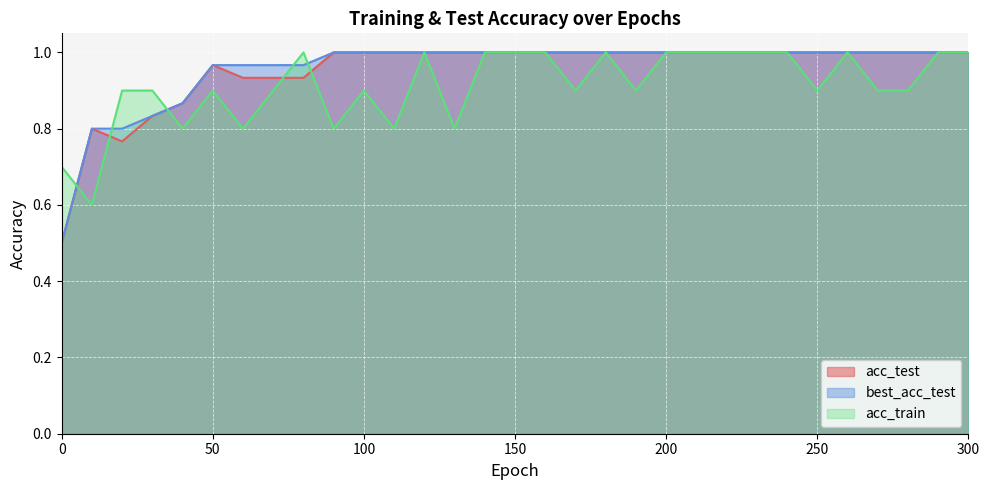

Is the value of acc_train at 260 greater than the value of best_acc_test at 180?

No